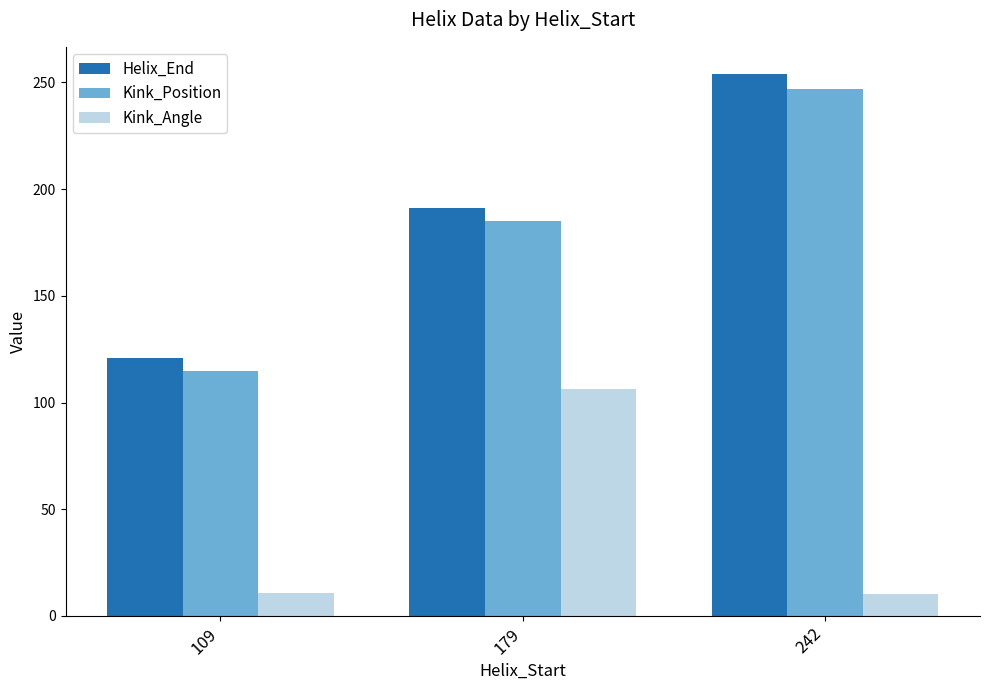

At how many categories does at least one series exceed 115?

3